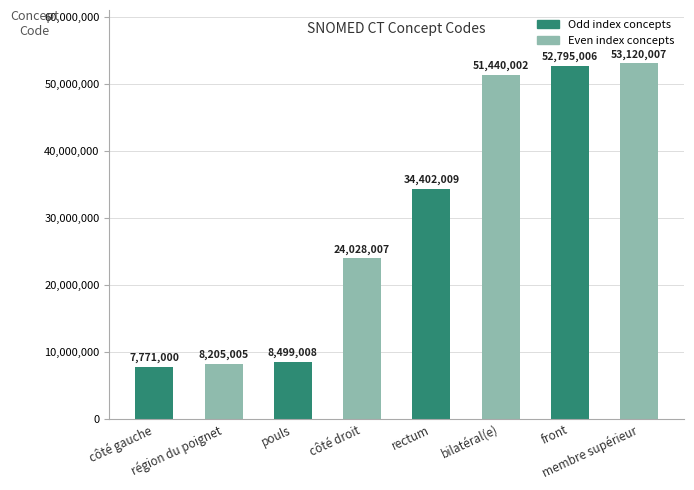

True or false: the data shows 51440002 at bilatéral(e).

True